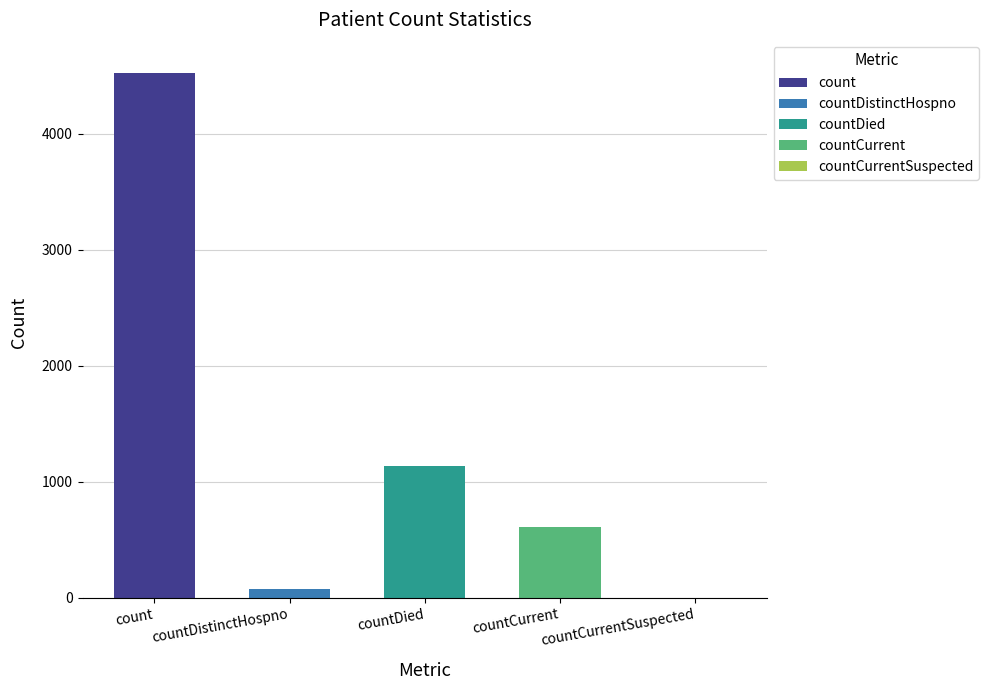

What is the approximate value at countCurrent?

608